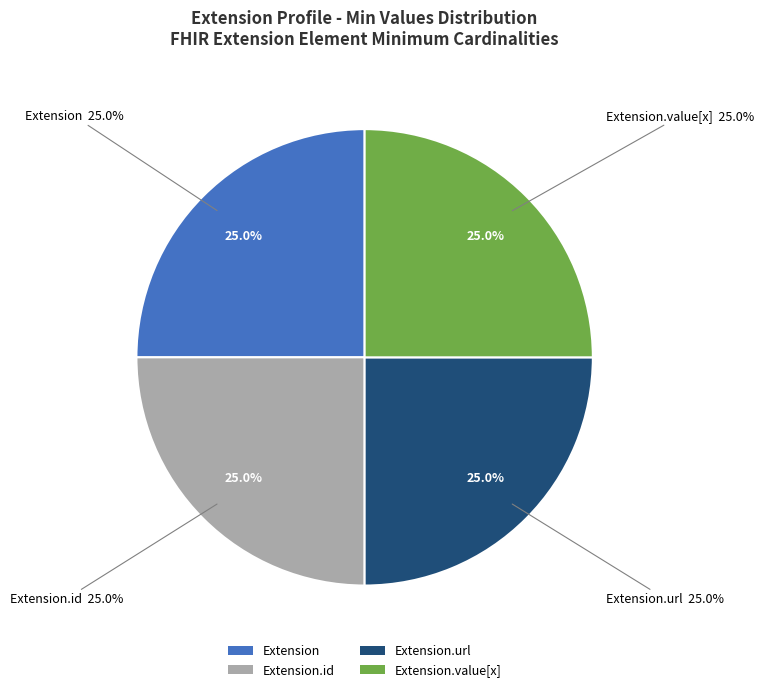

Is it true that Extension is 1% of the pie?

False